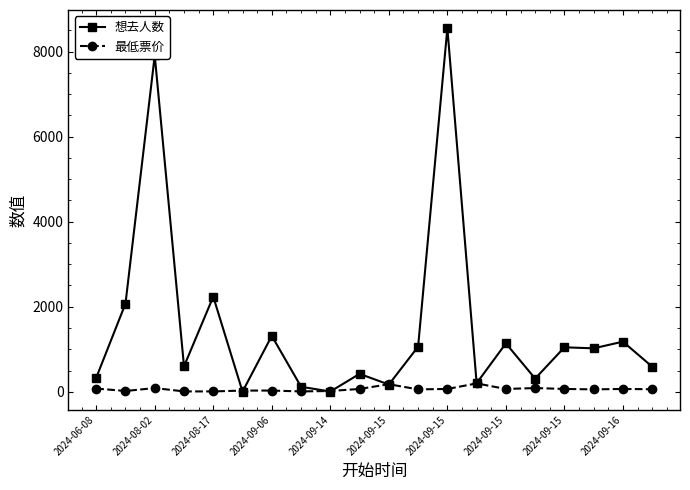

What is the maximum value for 最低票价?

198.0